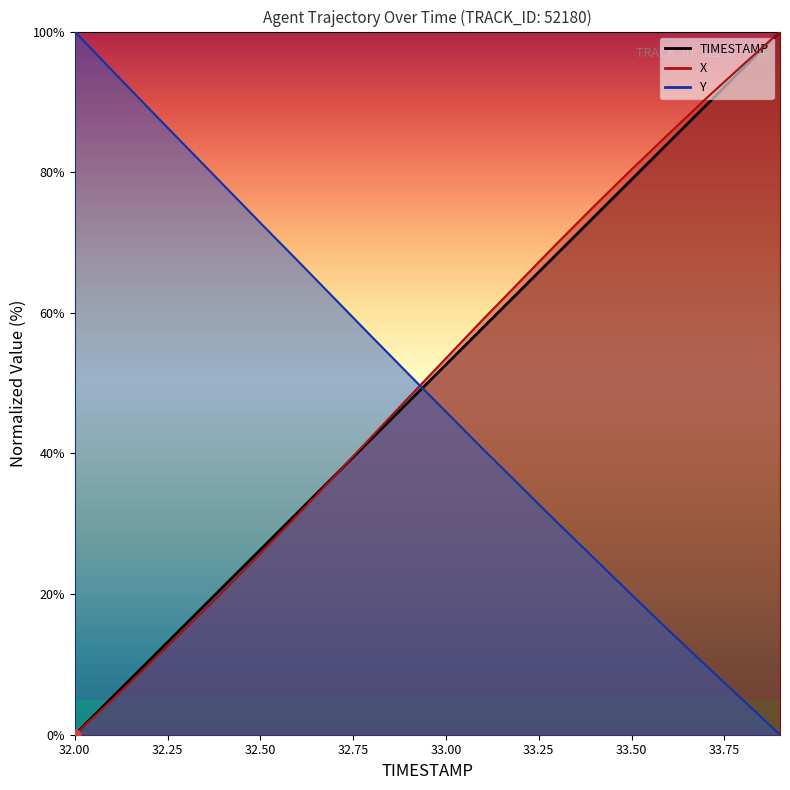

Which series has the largest total across all categories?

X